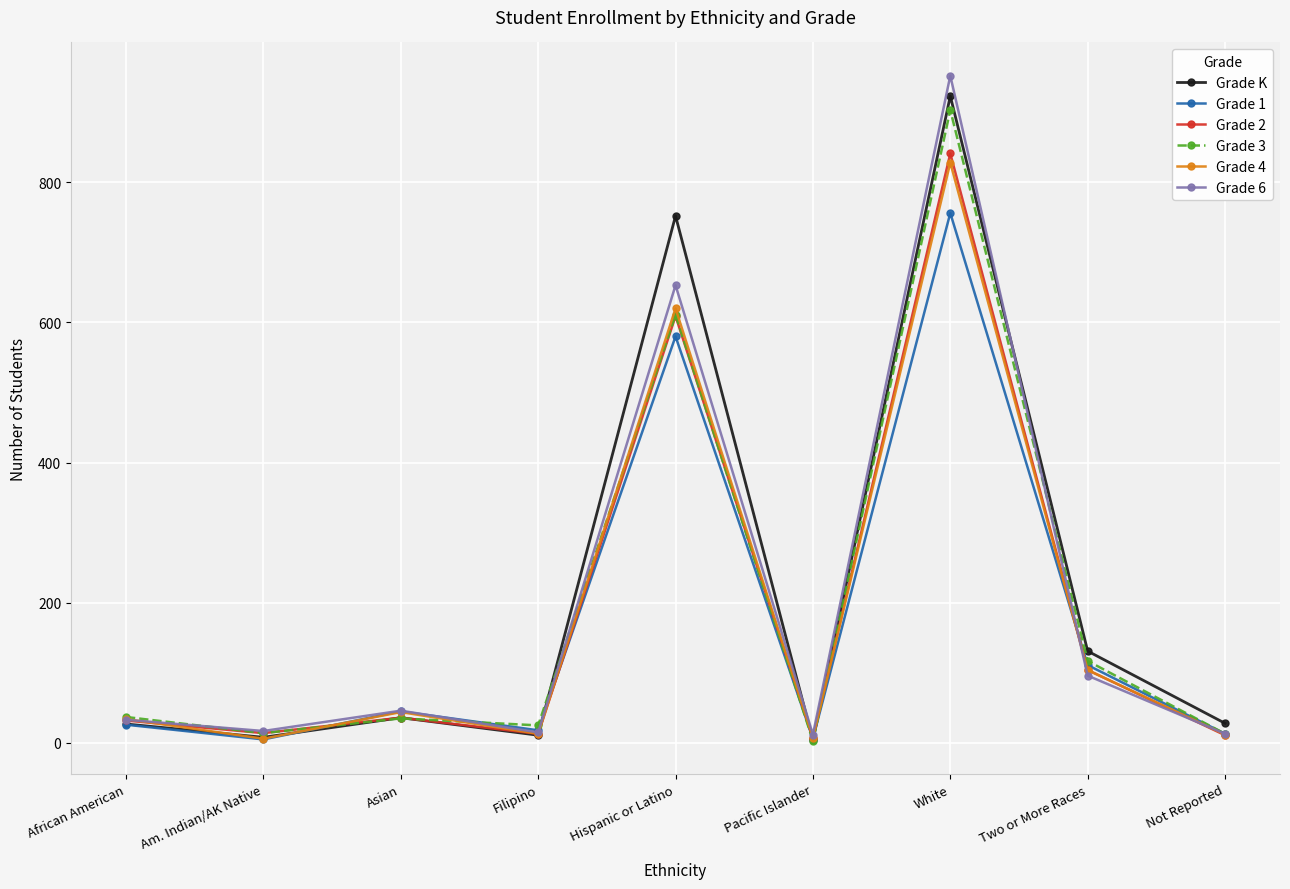

Which label corresponds to the largest value in the chart?

White